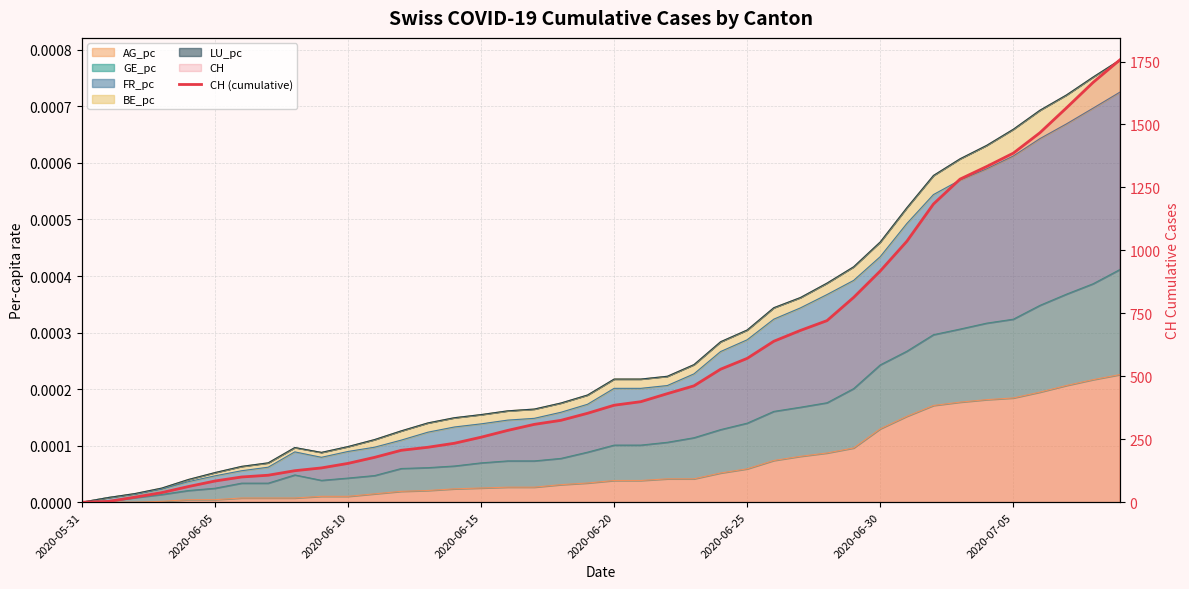

How many lines are shown in the chart?

1